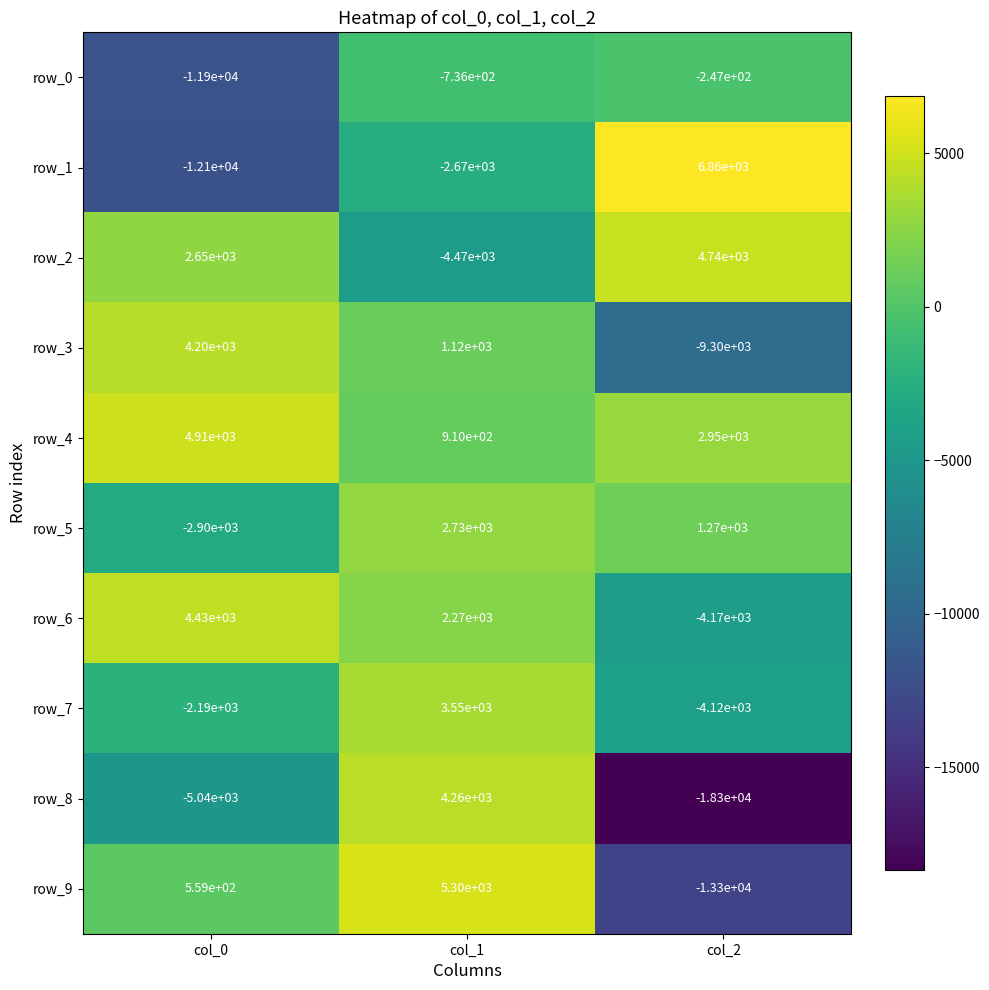

How many distinct data groups are displayed?

10